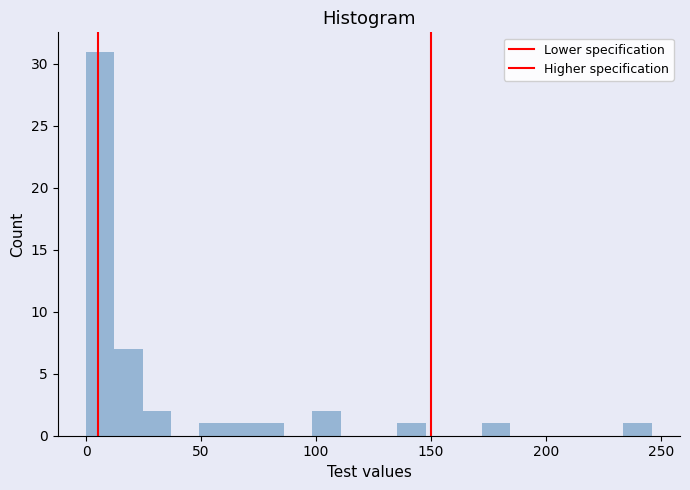

Read against the x-axis, roughly where is the centre of the tallest bar?

5